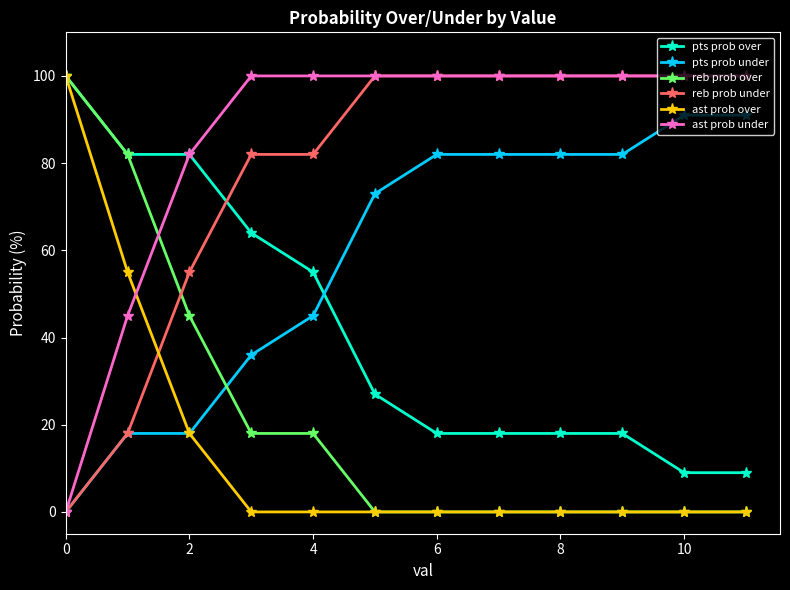

What is the greatest value displayed?

100